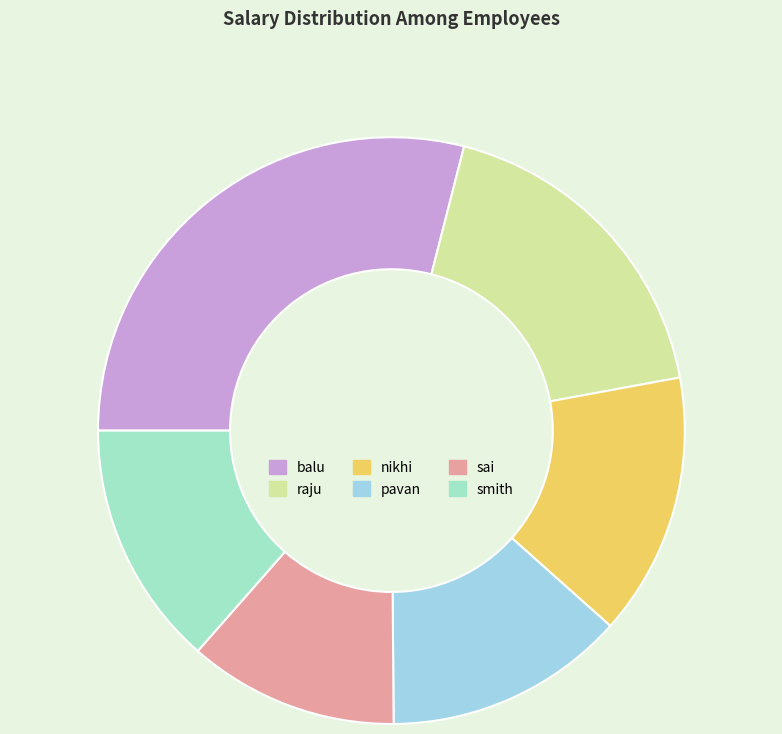

Do nikhi and raju together represent more than half of the pie?

No